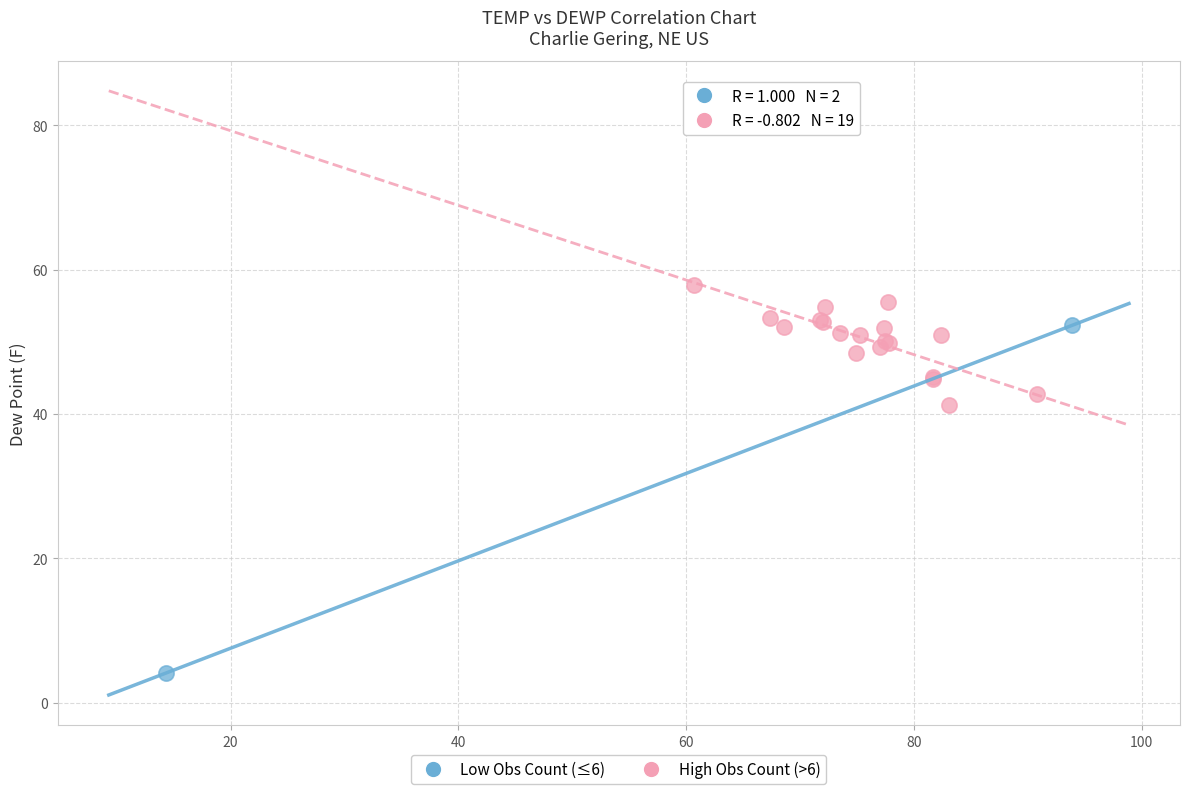

What are all the series names shown in the legend?

Low Obs Count (≤6), High Obs Count (>6)